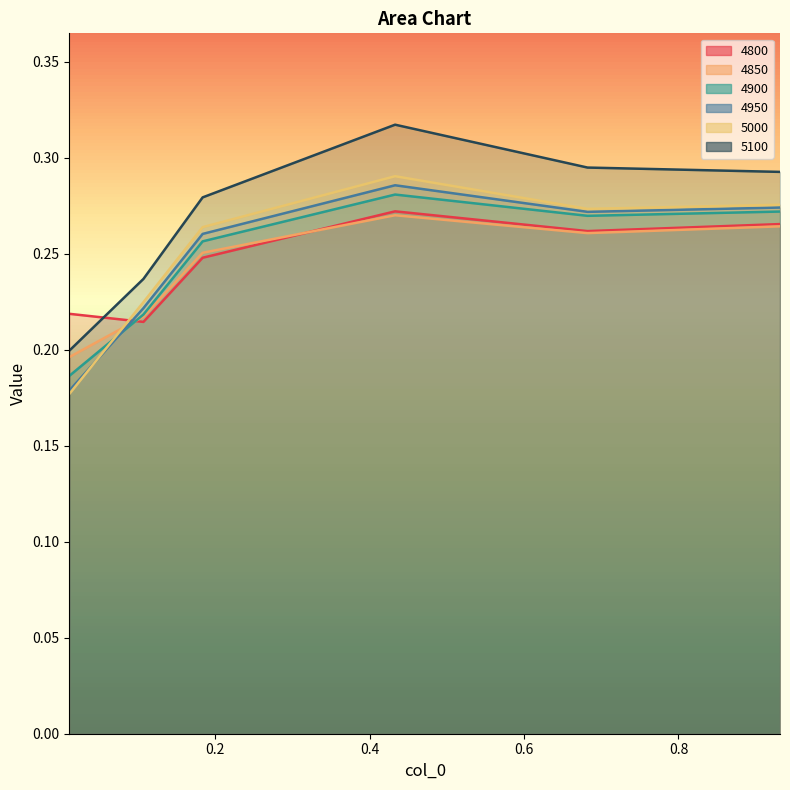

Which has a higher value, 0.4328767123287671 or 0.6821917808219178?

0.4328767123287671